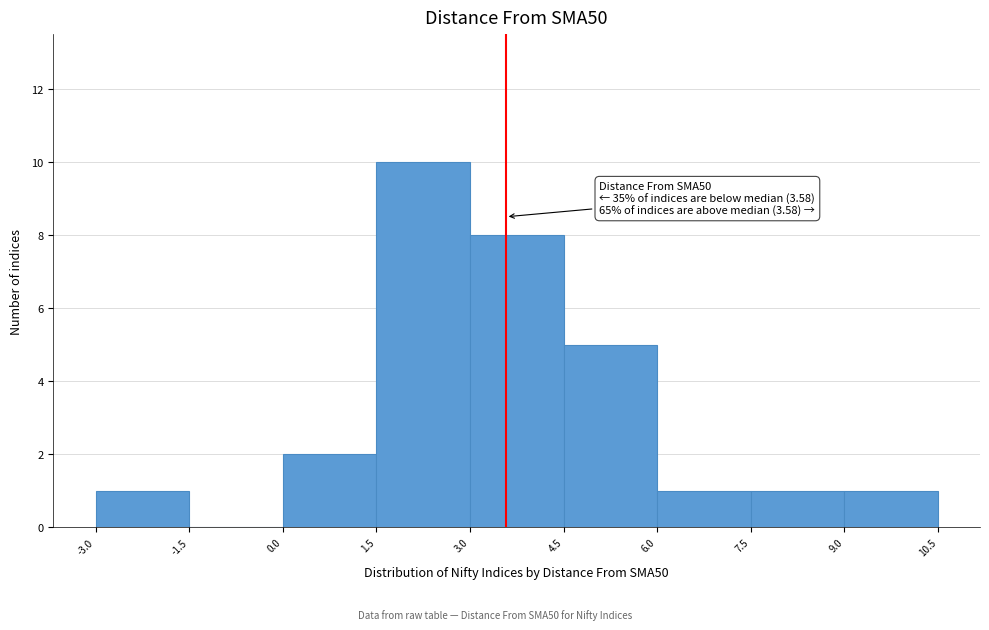

Over which range of the x-axis is the bar tallest?

1.5 to 3.0